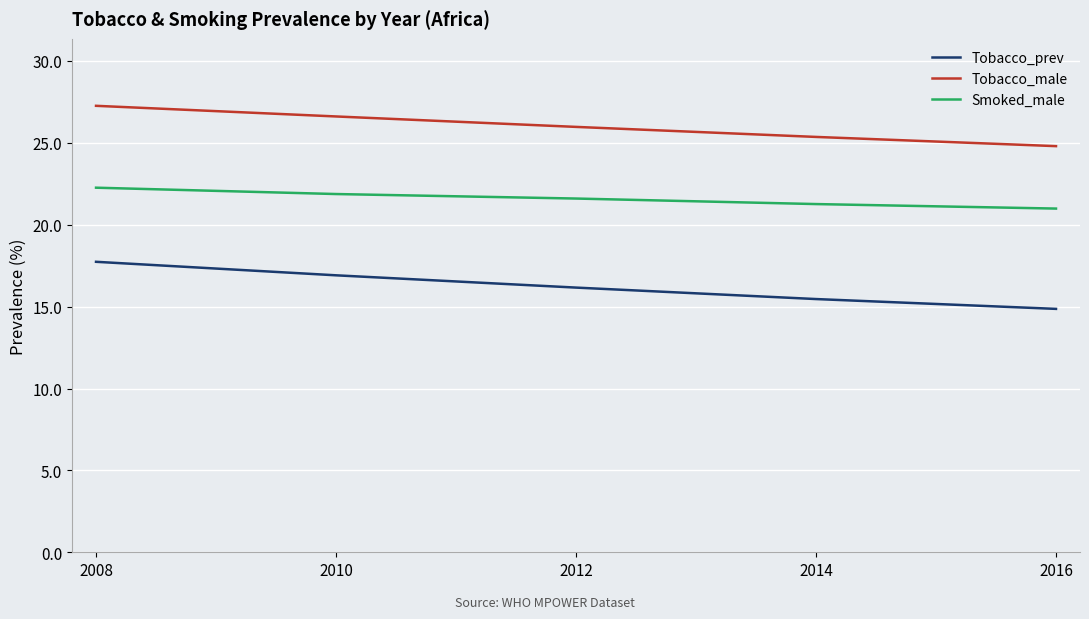

Which series has the widest spread of values?

Tobacco_prev